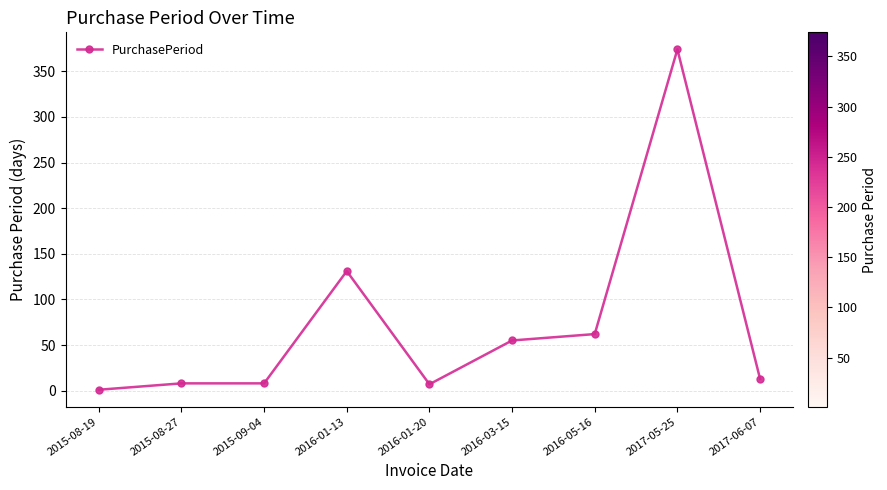

What is the sum of all values?

659